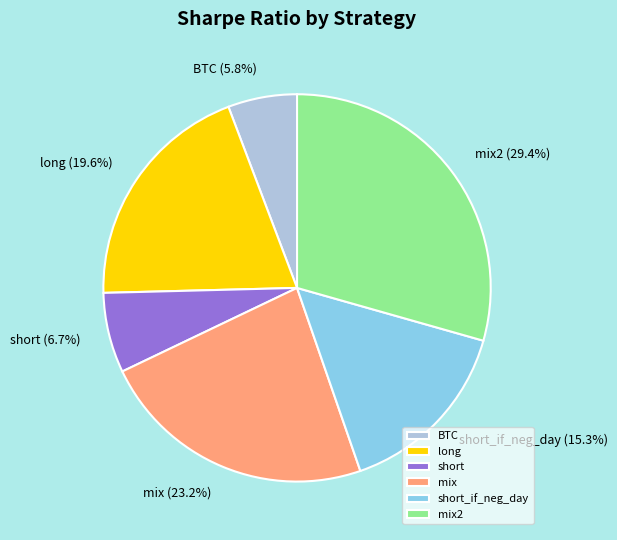

What is the largest slice in the pie chart?

mix2